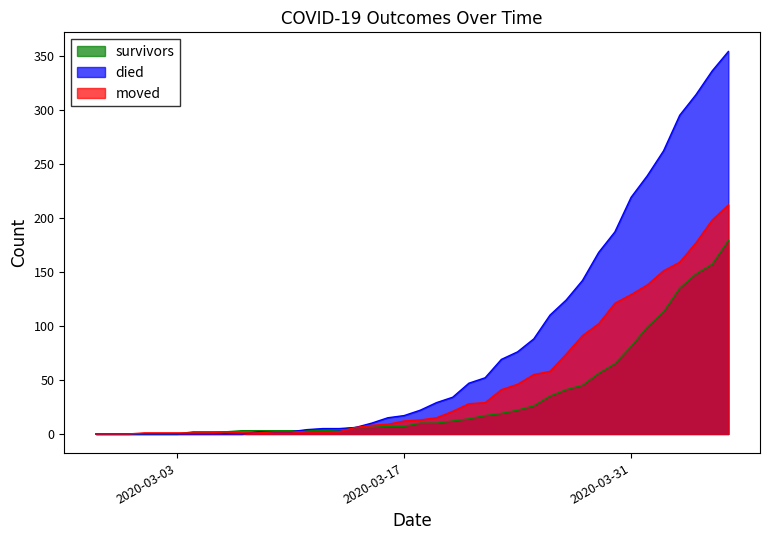

How many lines are shown in the chart?

3